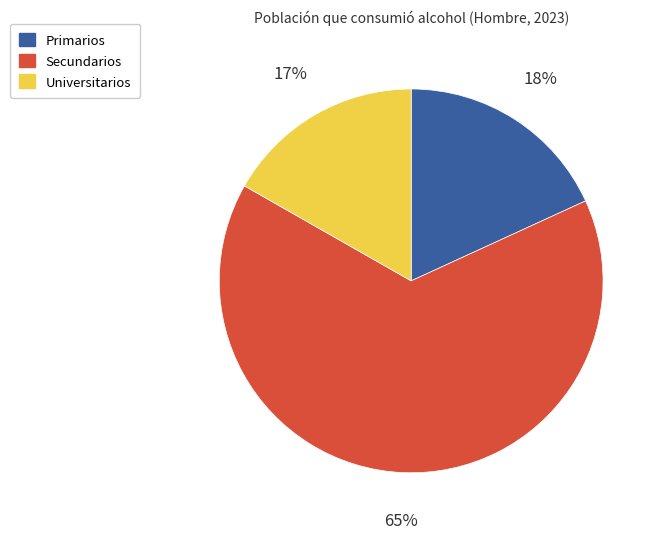

Which slice represents more than half of the pie?

65%